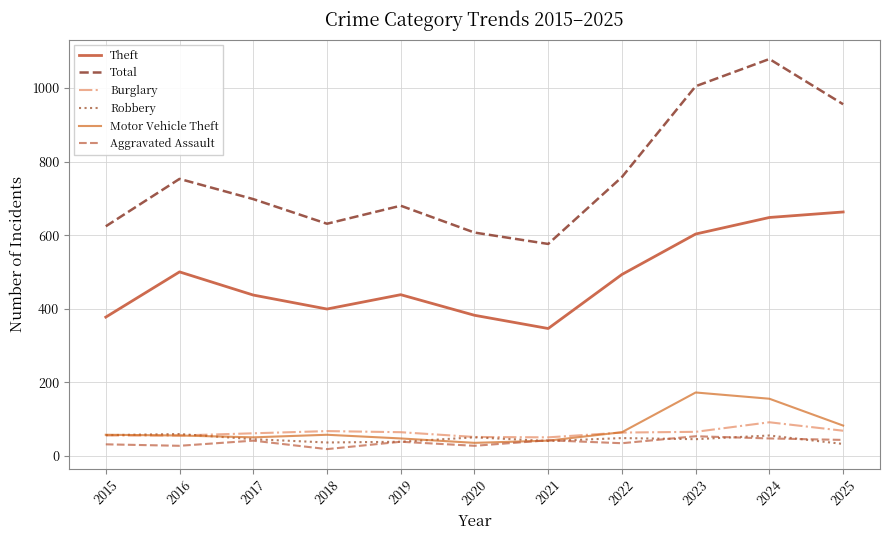

True or false: Aggravated Assault and Theft intersect in this chart.

False